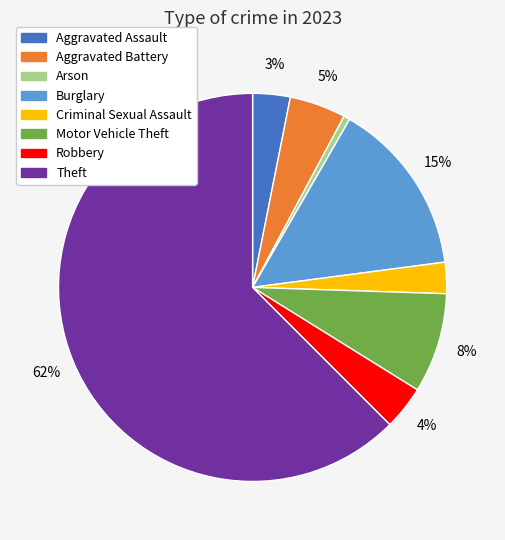

Is it true that Aggravated Battery is 5% of the pie?

True